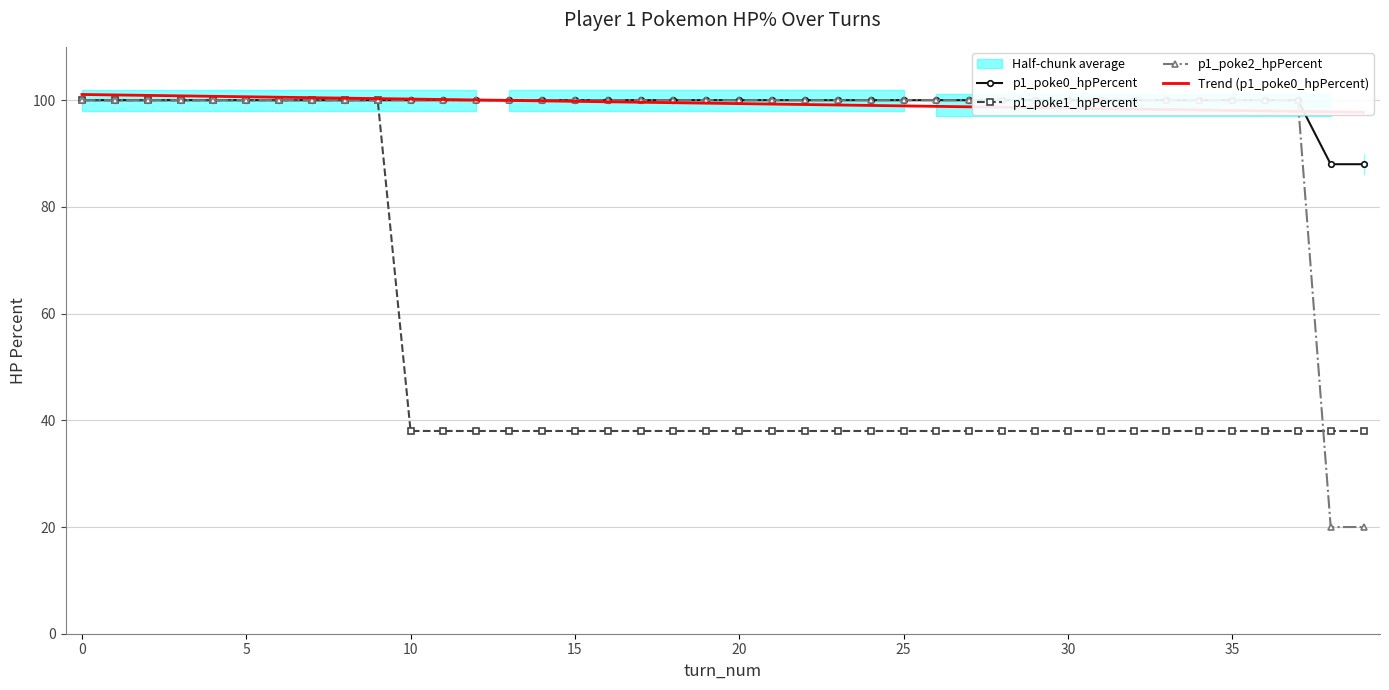

What is the highest value of the p1_poke1_hpPercent series?

100